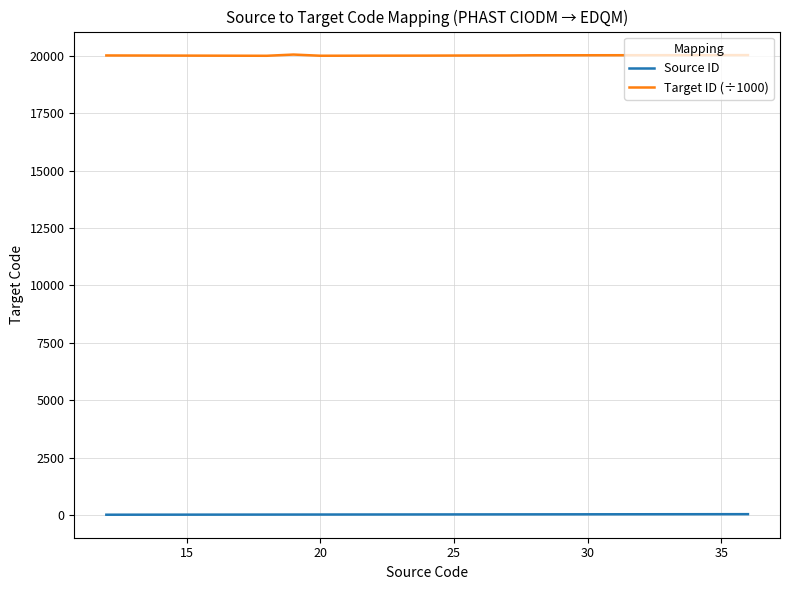

Rank the series by their average value, from lowest to highest.

Source ID, Target ID (÷1000)